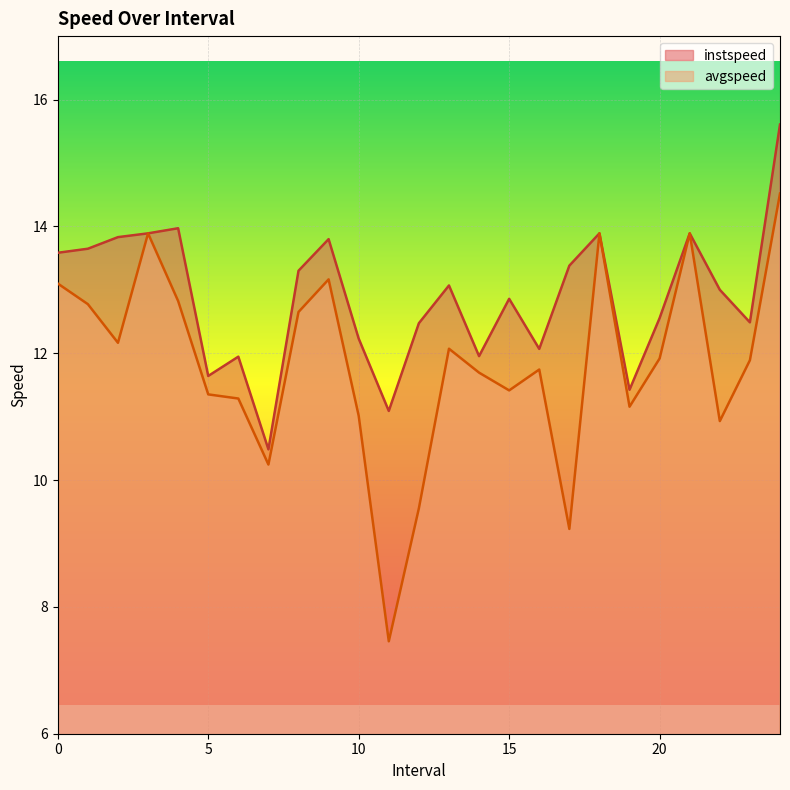

Does the chart display data point markers on the line(s)?

No